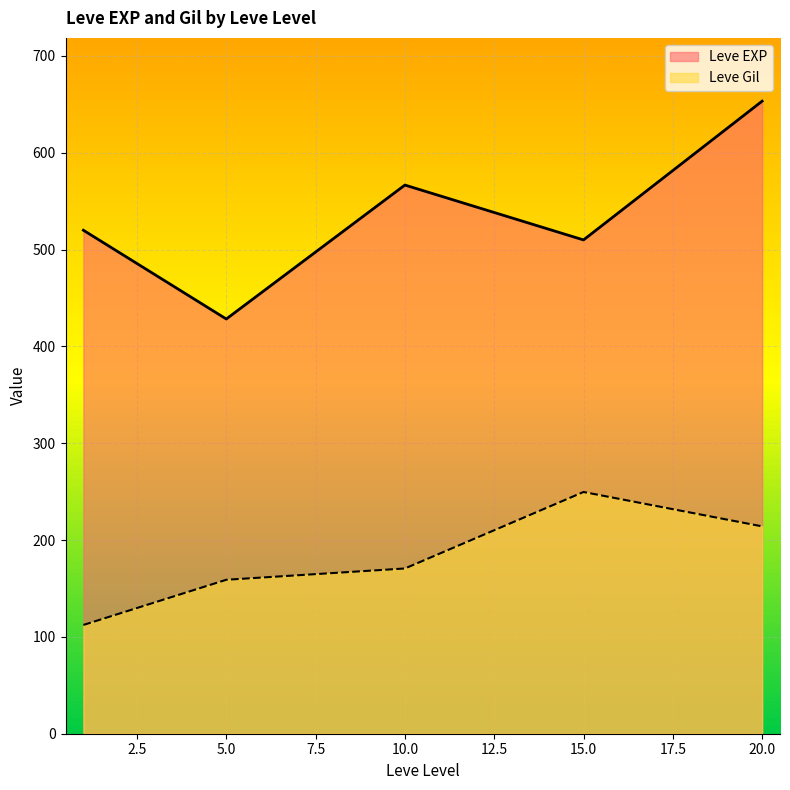

What is the difference between the second highest and minimum values in the Leve Gil series?

101.8